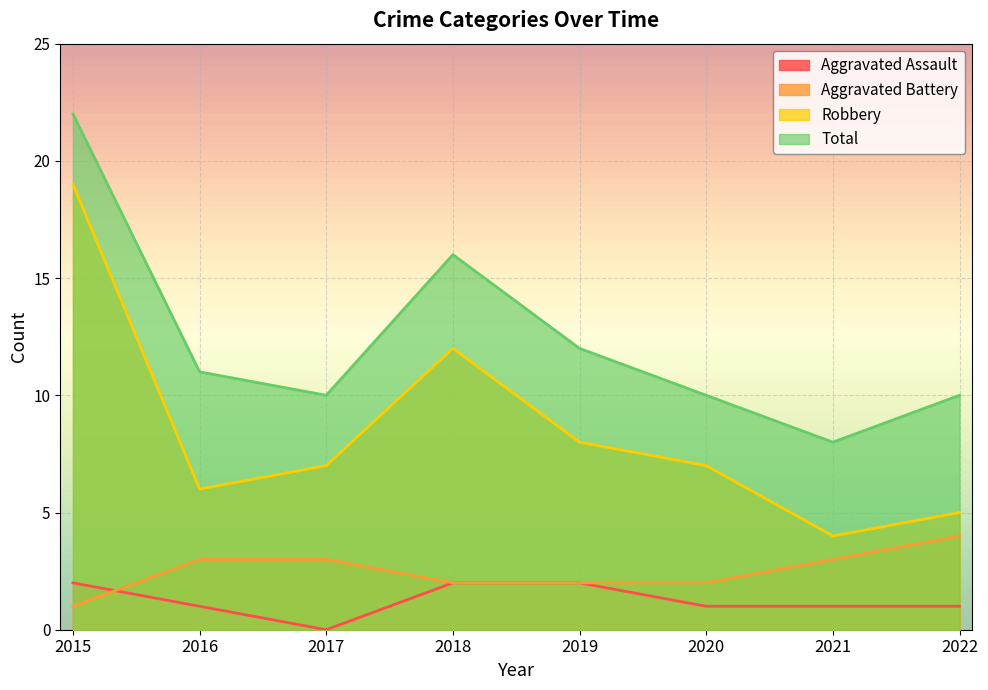

Is the value of Robbery at 2015 greater than the value of Aggravated Battery at 2022?

Yes